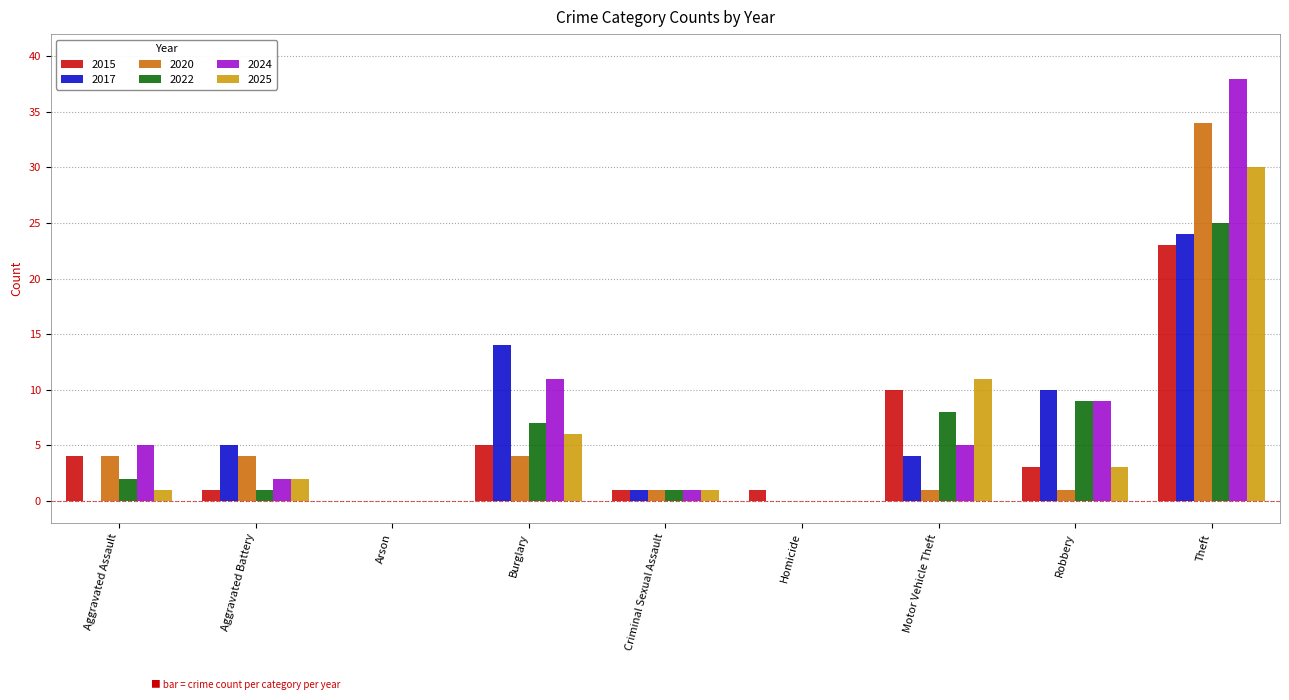

What is the sum of all 2025 values?

54